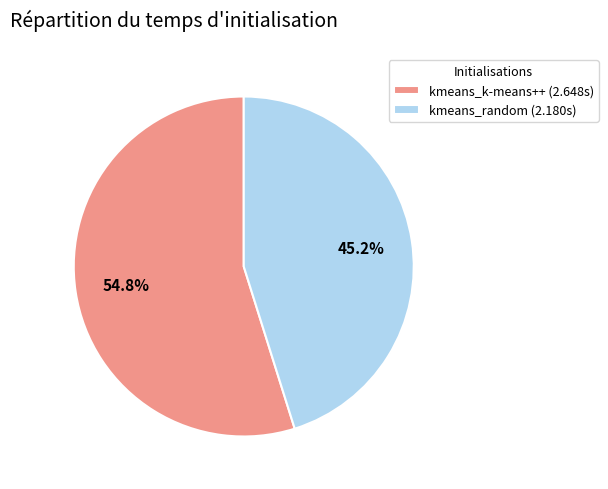

Which category accounts for the majority?

kmeans_k-means++